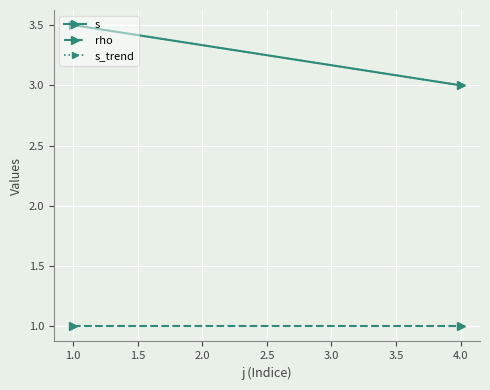

What is the sum of all rho values?

2.0